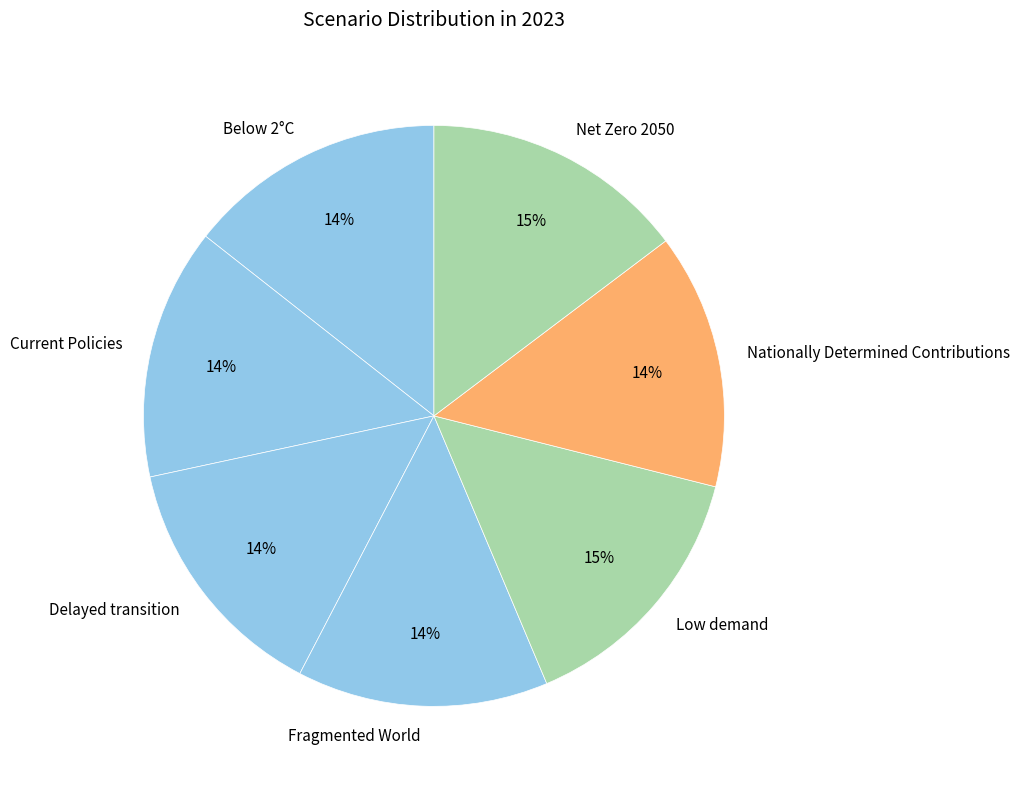

To the nearest percent, what is the difference between the largest and smallest slice percentages?

1%